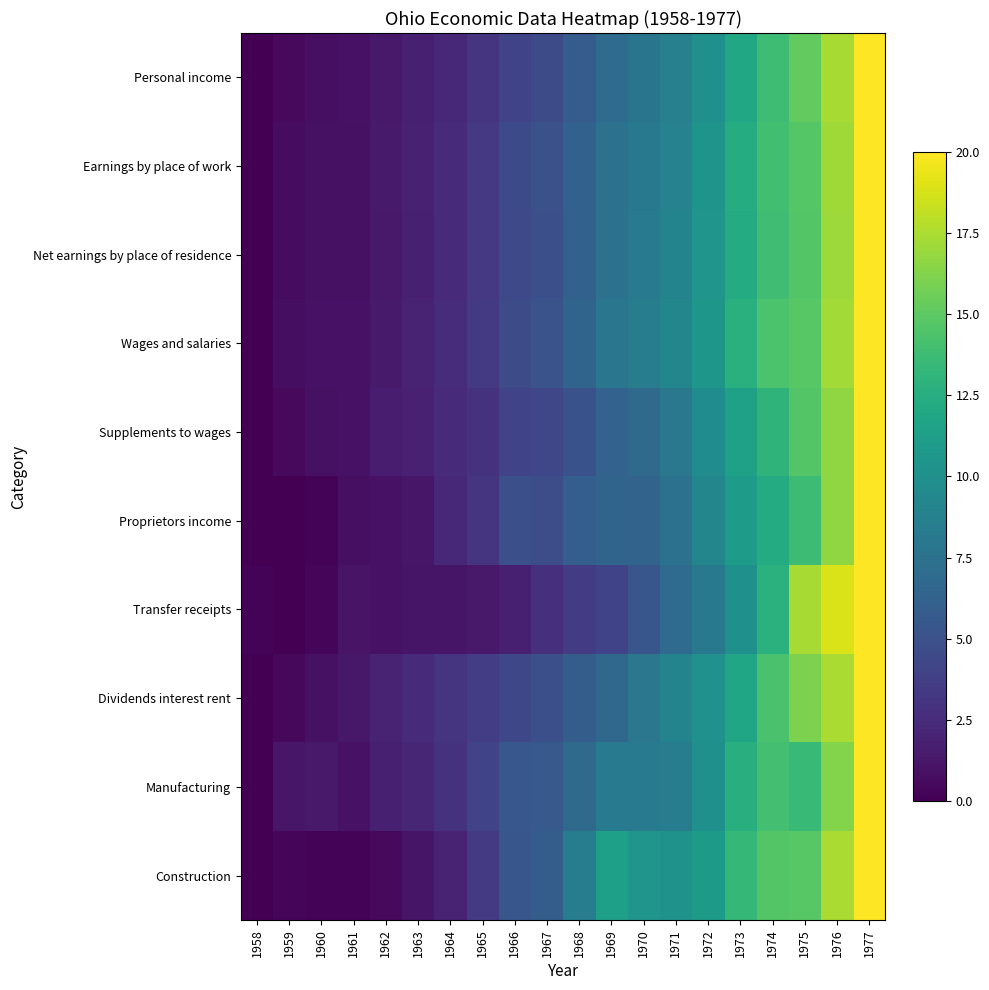

How many series are shown in this chart?

10